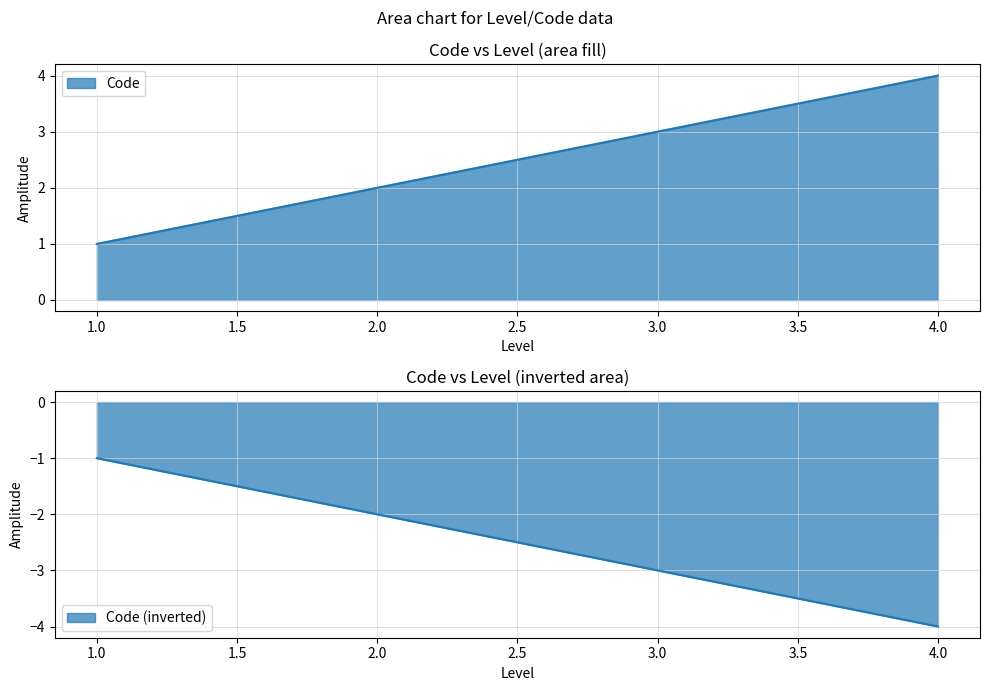

What is the smallest value displayed?

1